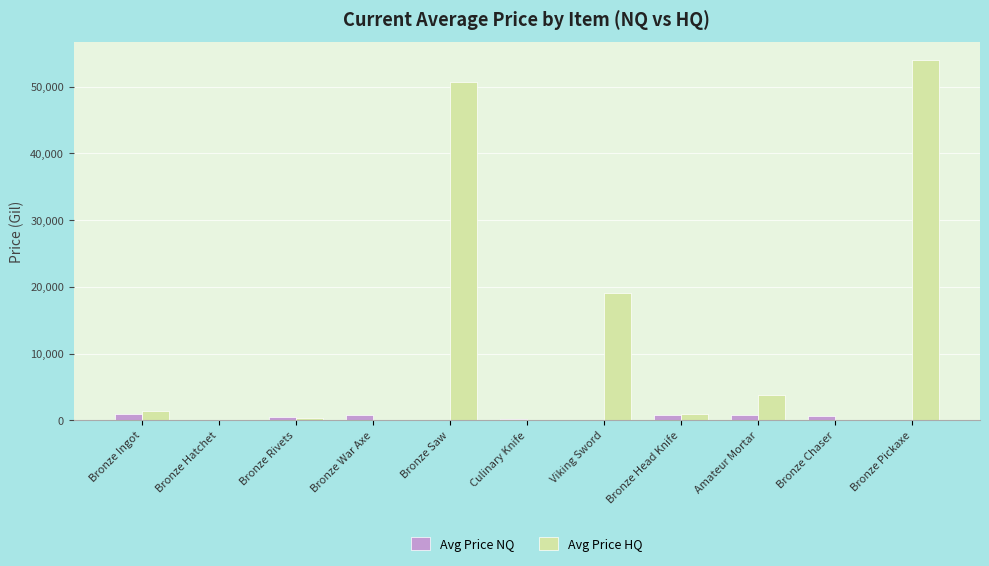

The Avg Price HQ series shows 1370.6 at Bronze Ingot. True or false?

True